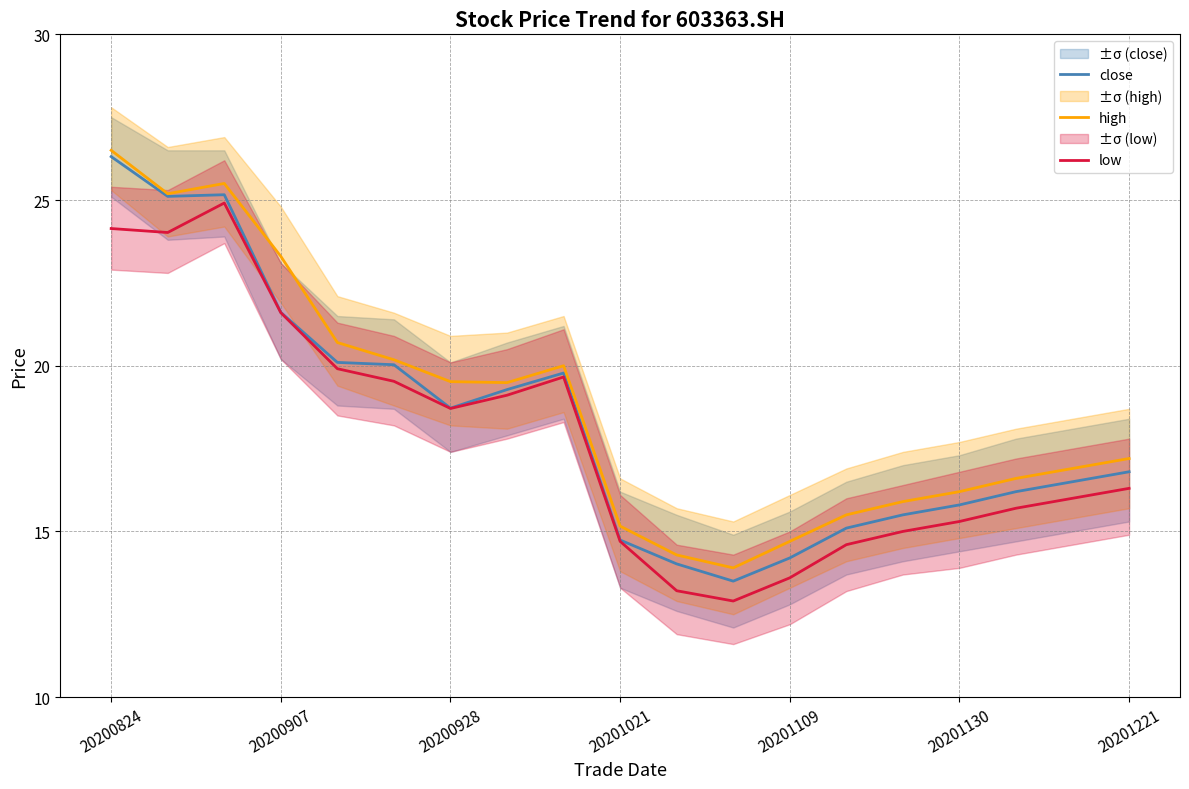

True or false: high has a value of 41.0 at 20201021.

False